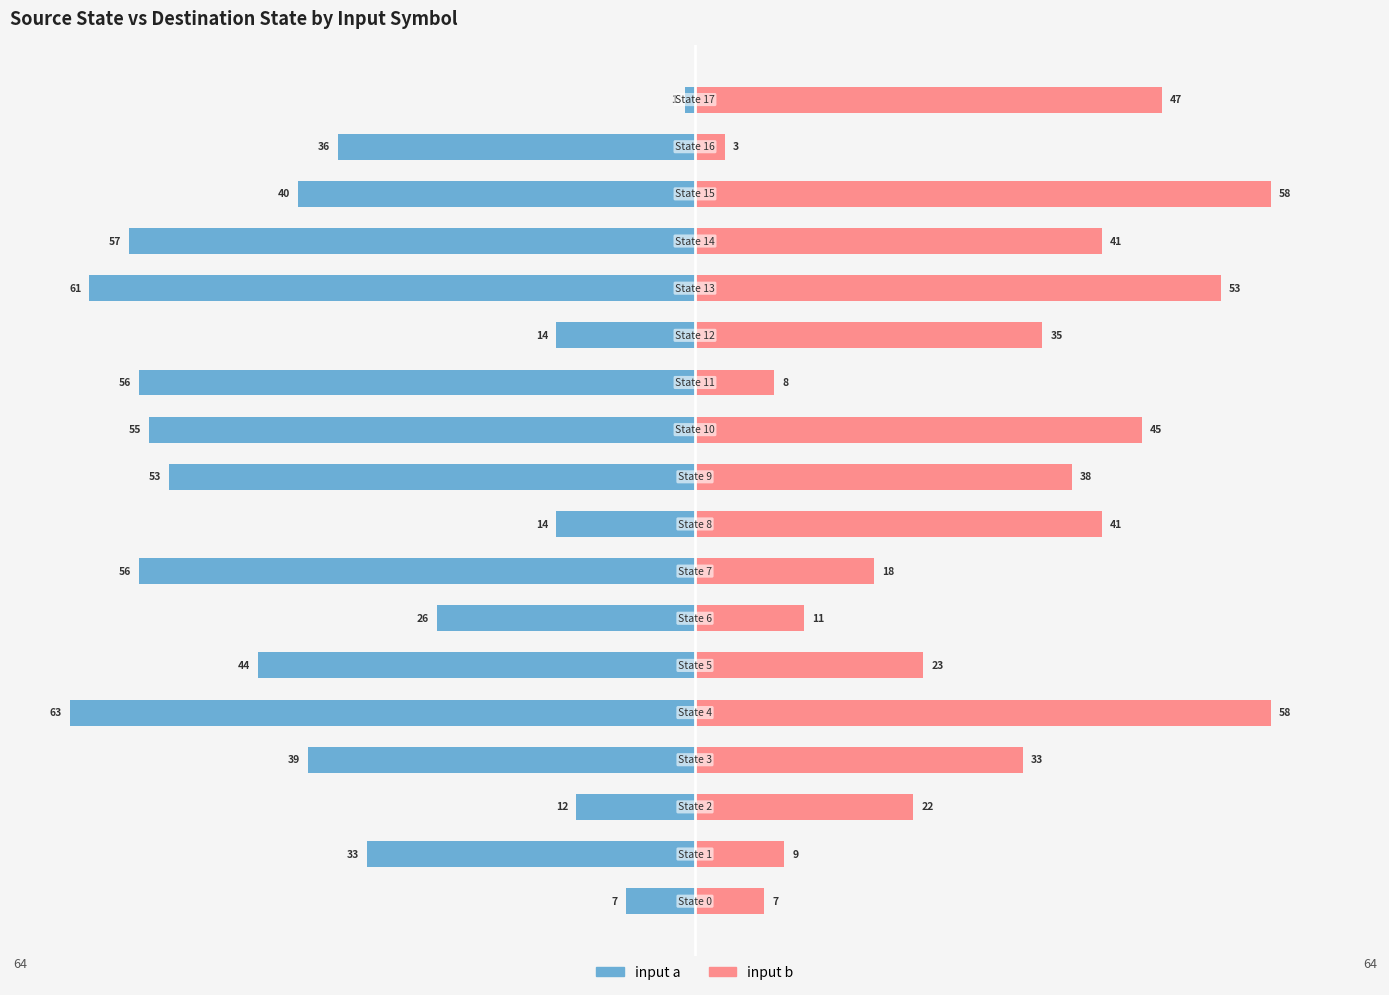

What is the sum of all input b values?

550